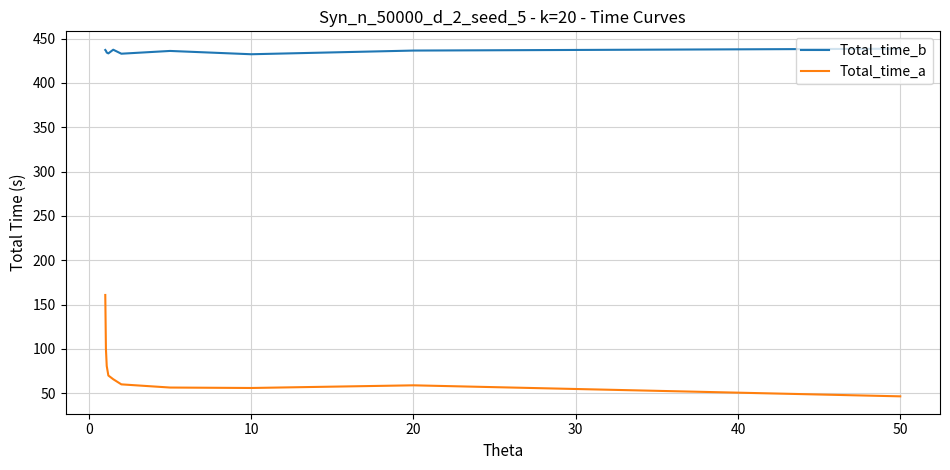

Which series has the largest total across all categories?

Total_time_b